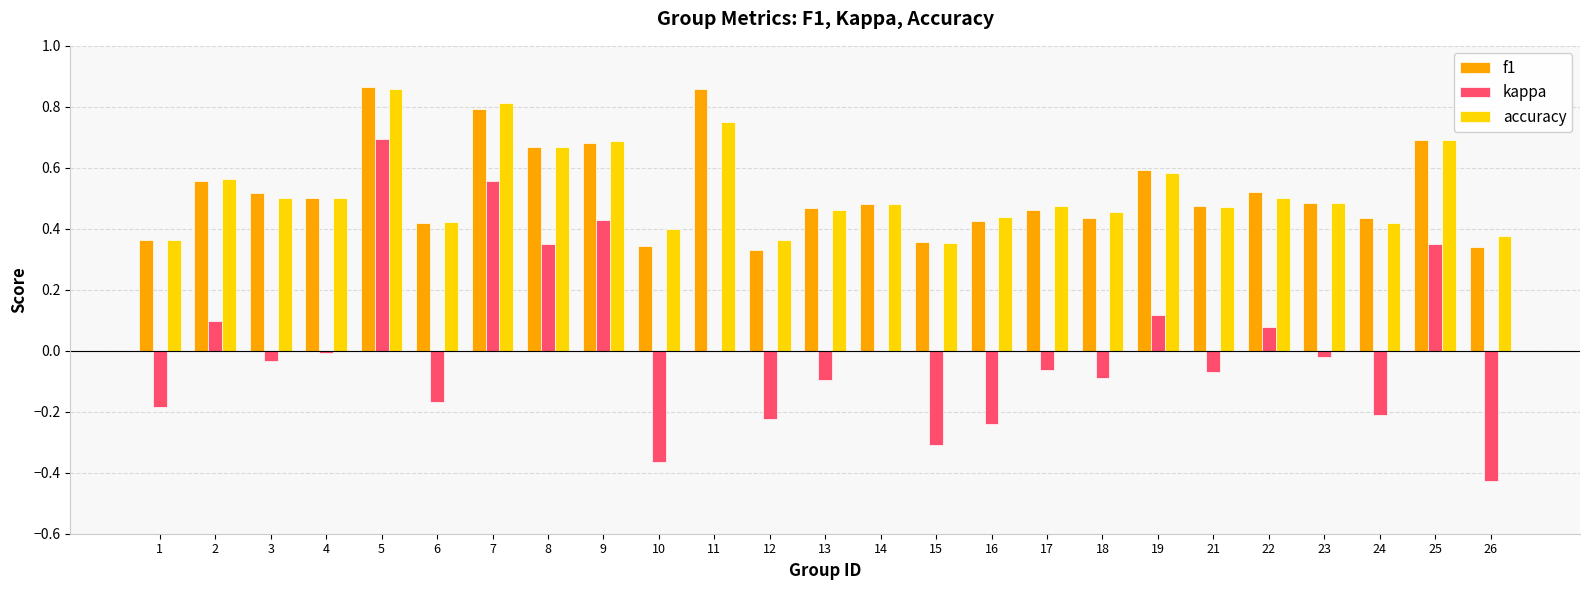

What is the total value across all series at 9?

1.8